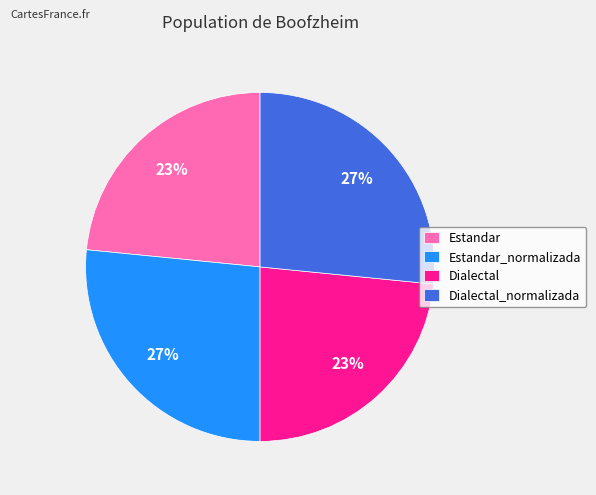

Does Dialectal account for over 50% of the chart?

No